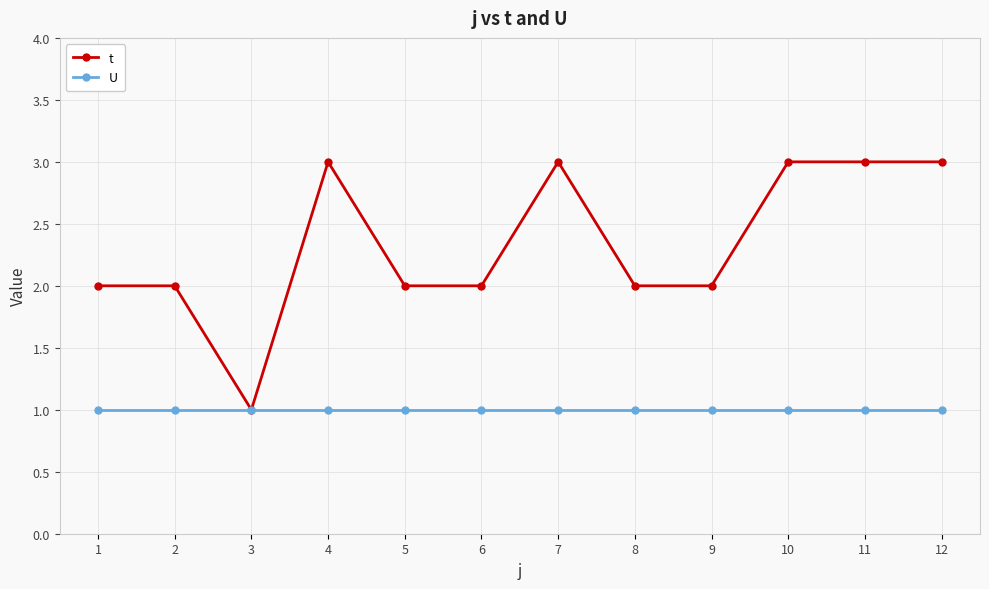

List the series in order of their peak value, highest first.

t, U